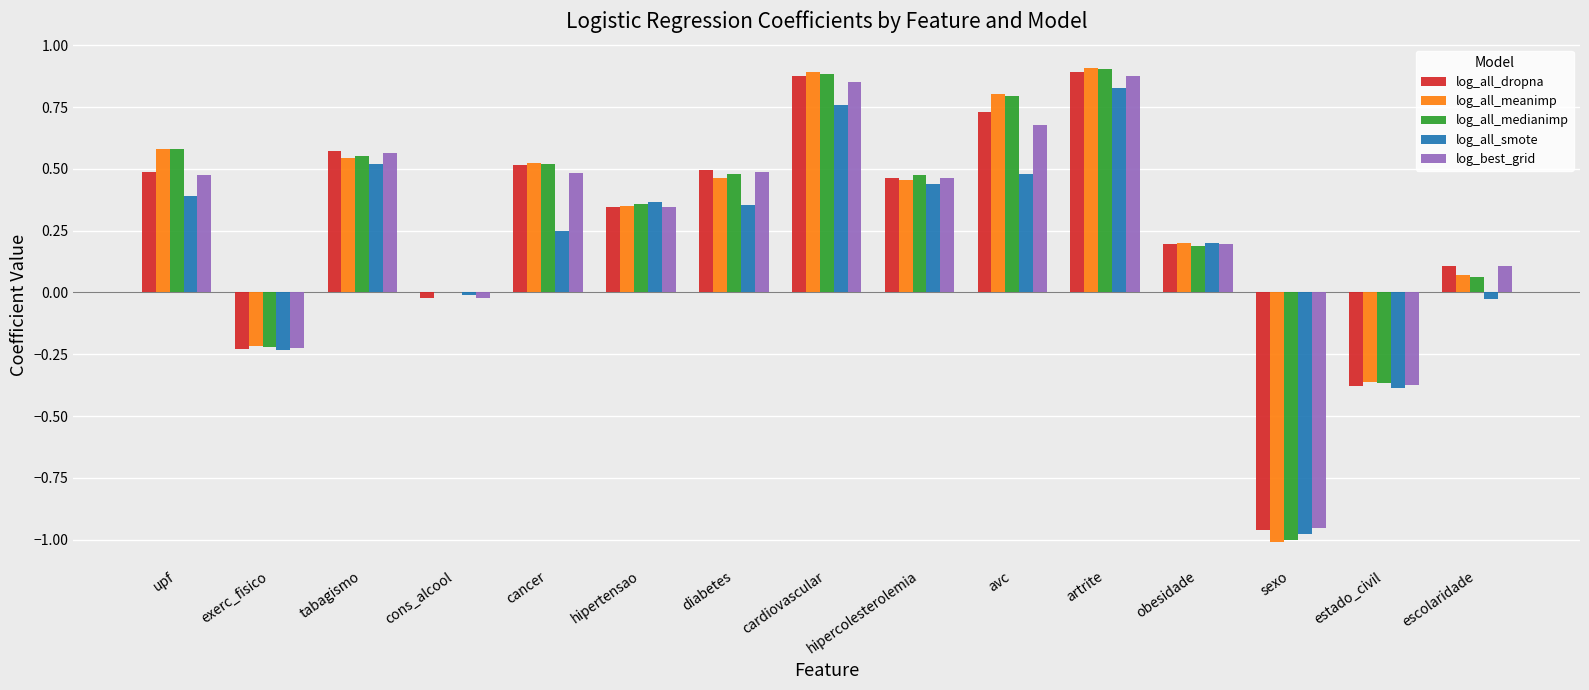

True or false: log_all_smote has a value of -0.3 at sexo.

False